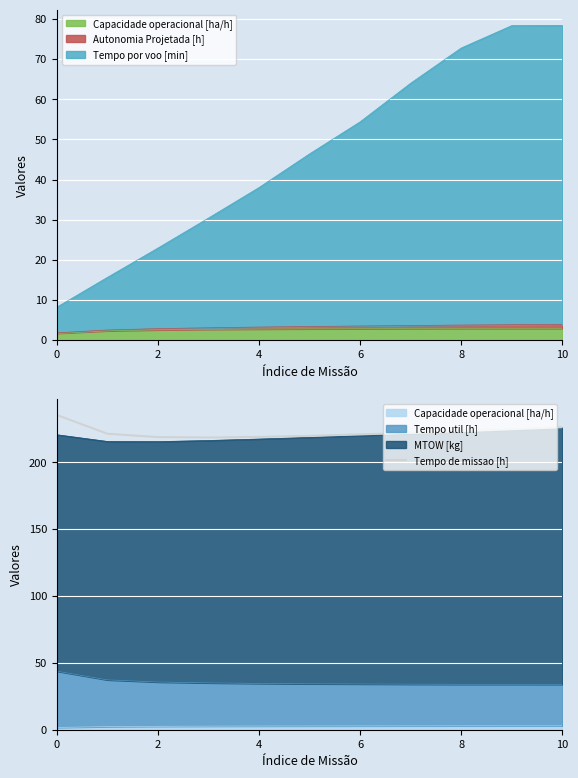

What is the difference between the maximum and minimum values?

16.8